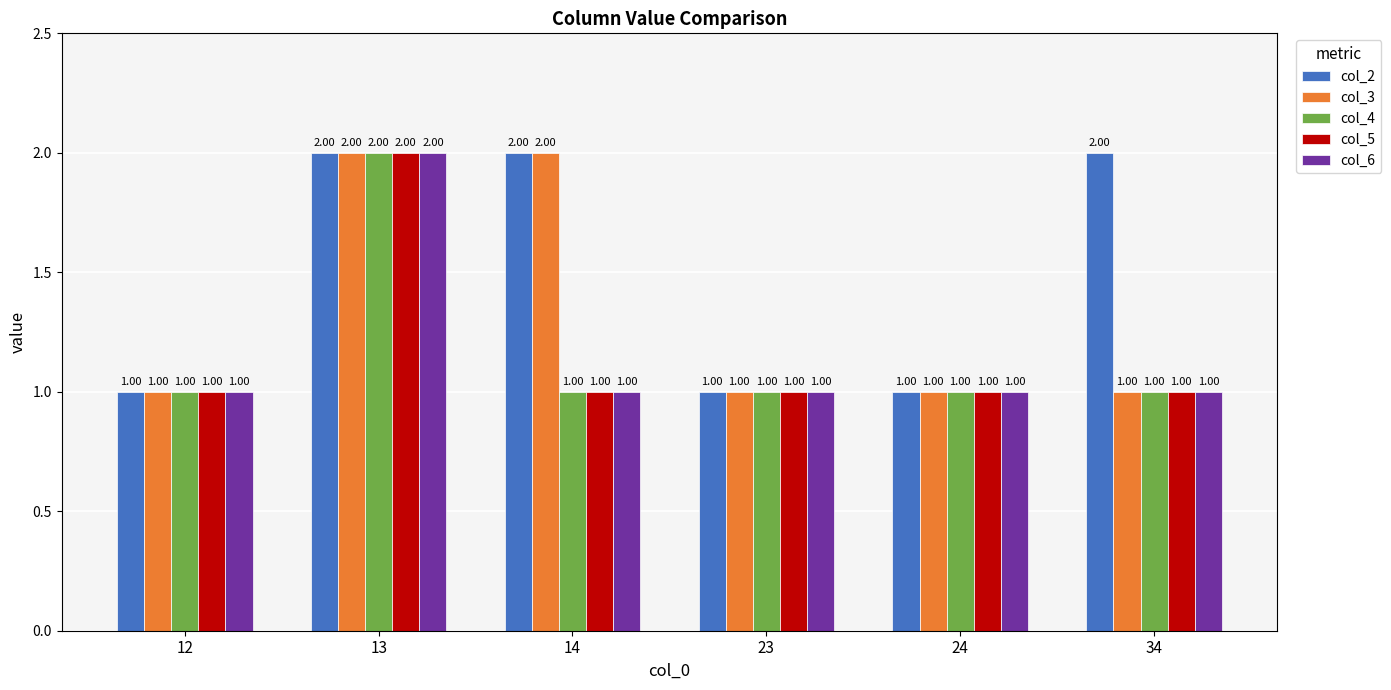

What is the sum of the col_2 values at 12 and 13?

3